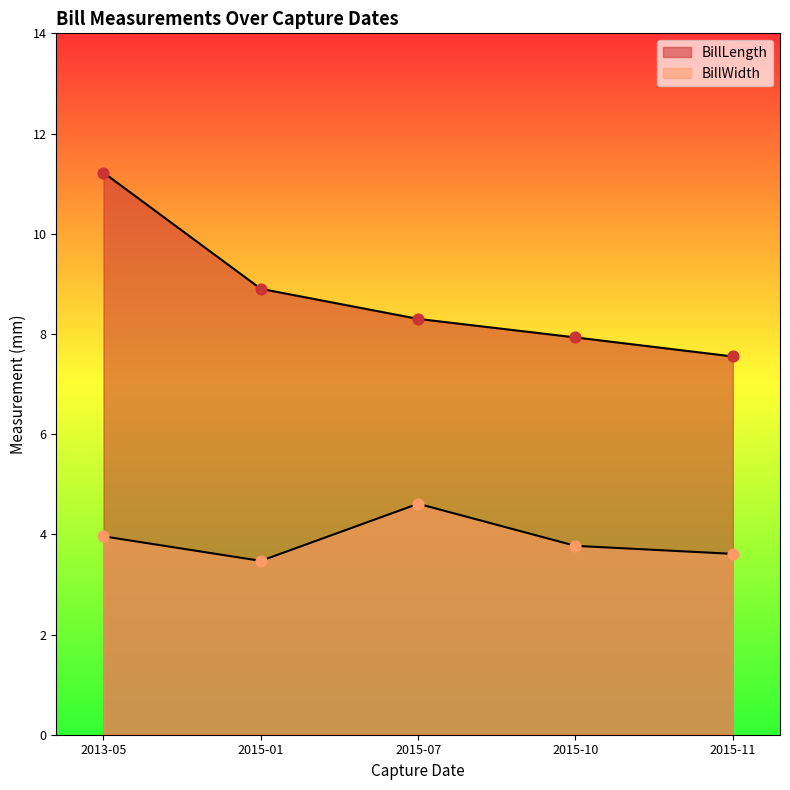

Which series reaches the maximum Y coordinate?

BillLength